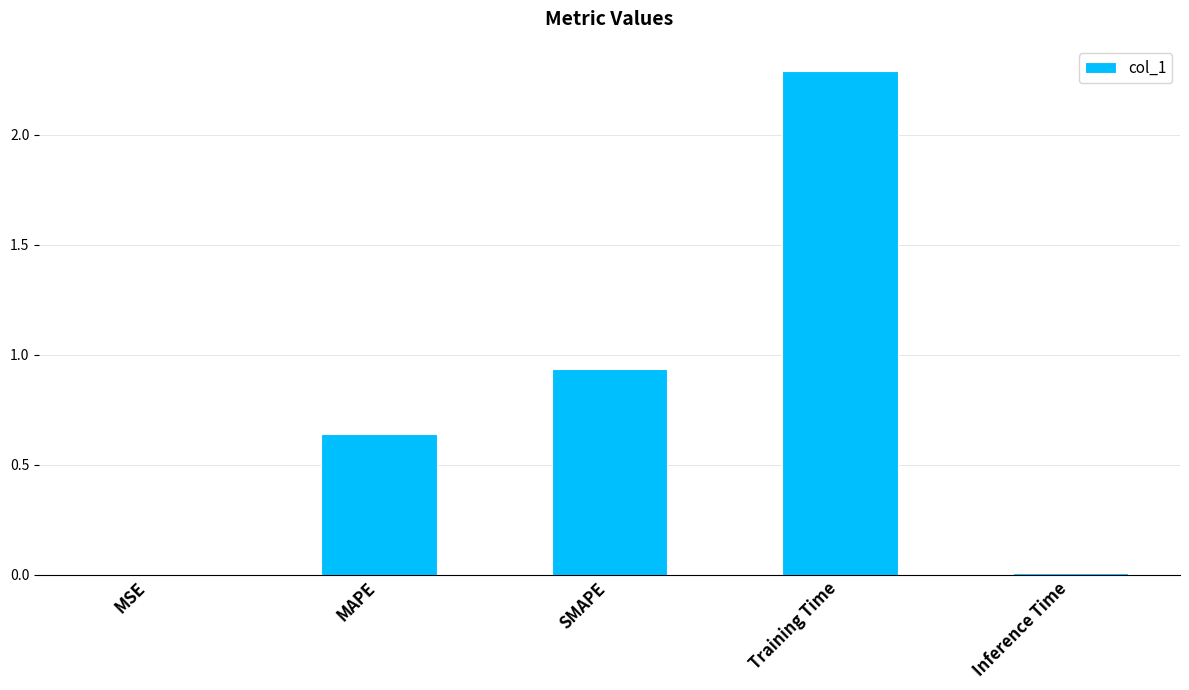

What is the greatest value displayed?

2.3